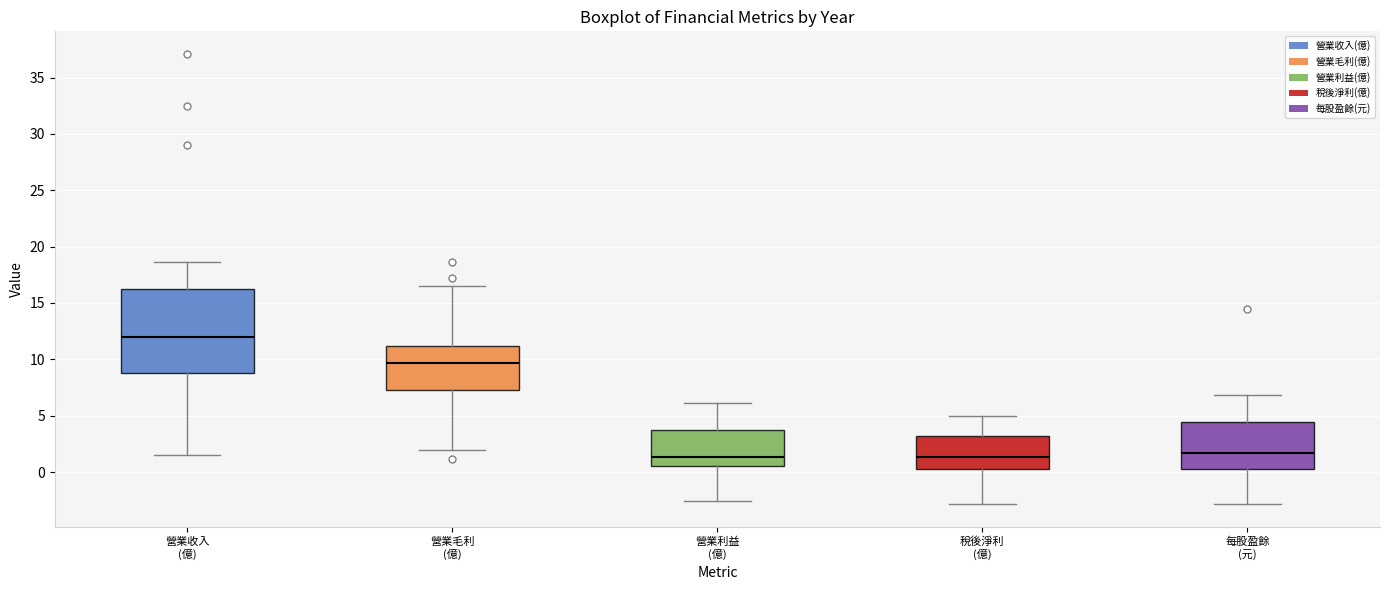

Reading left to right, read every box against the y-axis: the position of its median line, the range the box covers, and the ends of its whiskers. The values are not printed on the chart, so give them approximately, as read against the axis.

營業收入 (億): median 12.0, box 9.0 to 16.0, whiskers 1.5 to 18.5
營業毛利 (億): median 9.5, box 7.5 to 11.0, whiskers 2.0 to 16.5
營業利益 (億): median 1.5, box 0.5 to 3.5, whiskers -2.5 to 6.0
稅後淨利 (億): median 1.5, box 0.5 to 3.0, whiskers -3.0 to 5.0
每股盈餘 (元): median 1.5, box 0.5 to 4.5, whiskers -3.0 to 7.0